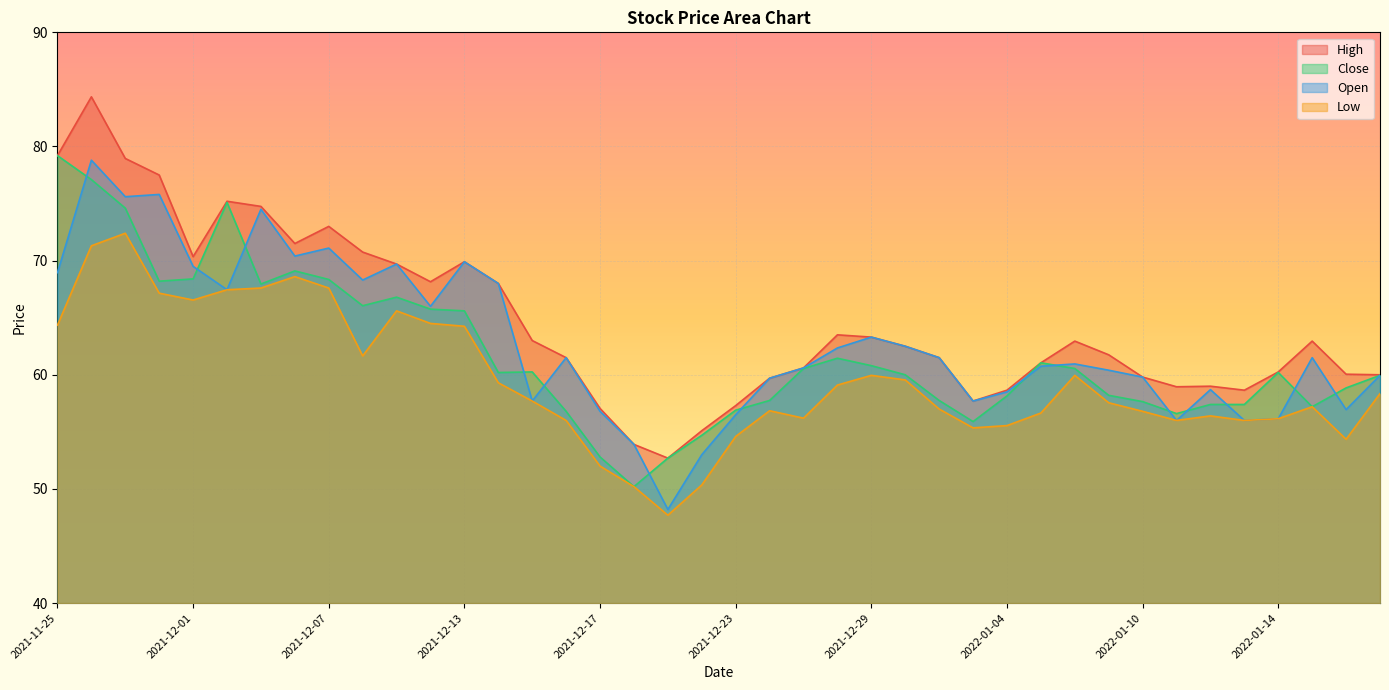

At which category does Open reach its first local peak?

2021-11-26